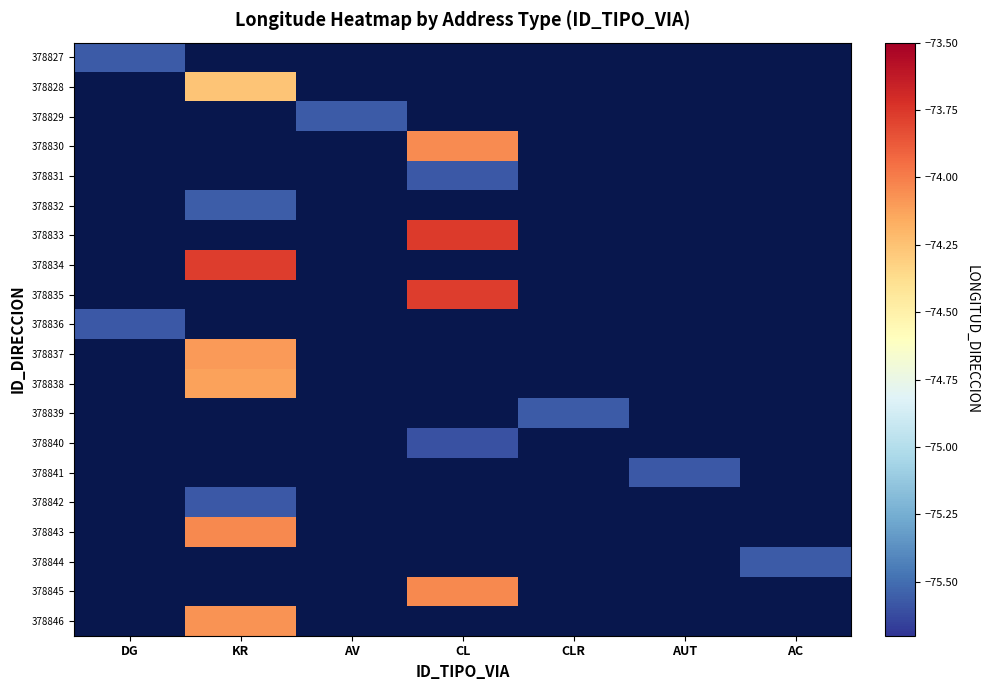

At how many categories does at least one series exceed -74?

2